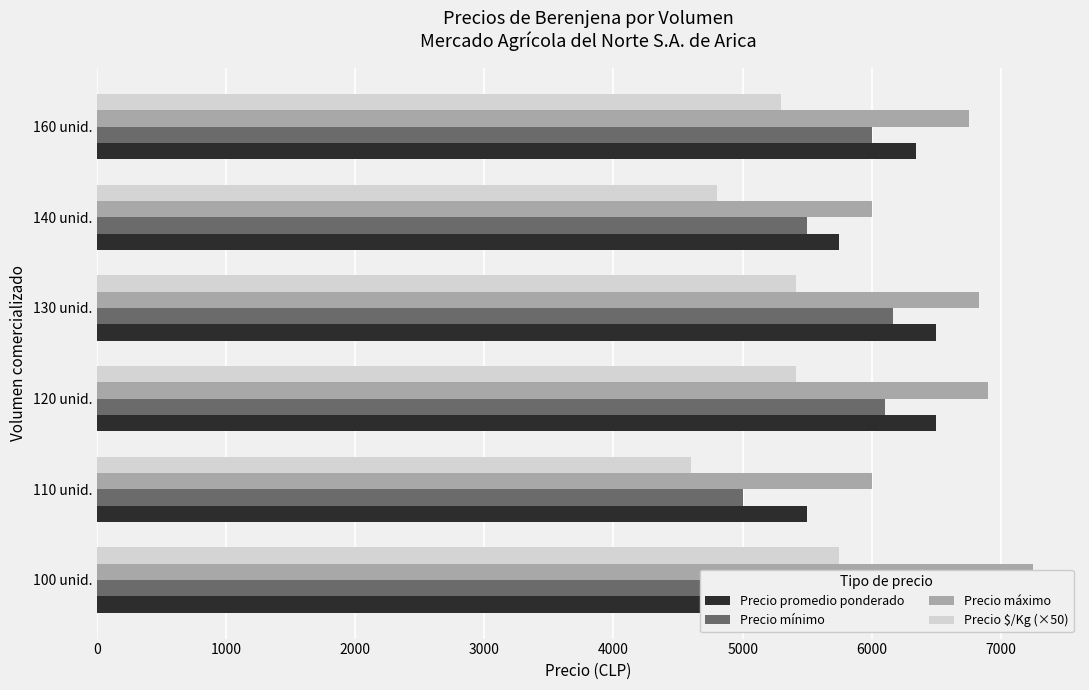

Reading left to right, transcribe all the data shown in this chart.

Precio promedio ponderado: 6875.0	5500.0	6500.0	6500.0	5750.0	6344.0
Precio mínimo: 6500.0	5000.0	6100.0	6166.7	5500.0	6000.0
Precio máximo: 7250.0	6000.0	6900.0	6833.3	6000.0	6750.0
Precio $/Kg (×50): 5750.0	4600.0	5415.0	5416.7	4800.0	5300.0